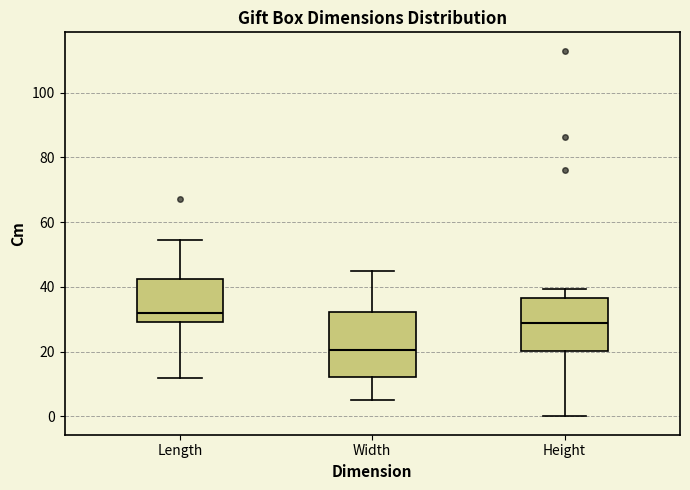

Which box is the tallest, from its lower edge to its upper edge?

Width